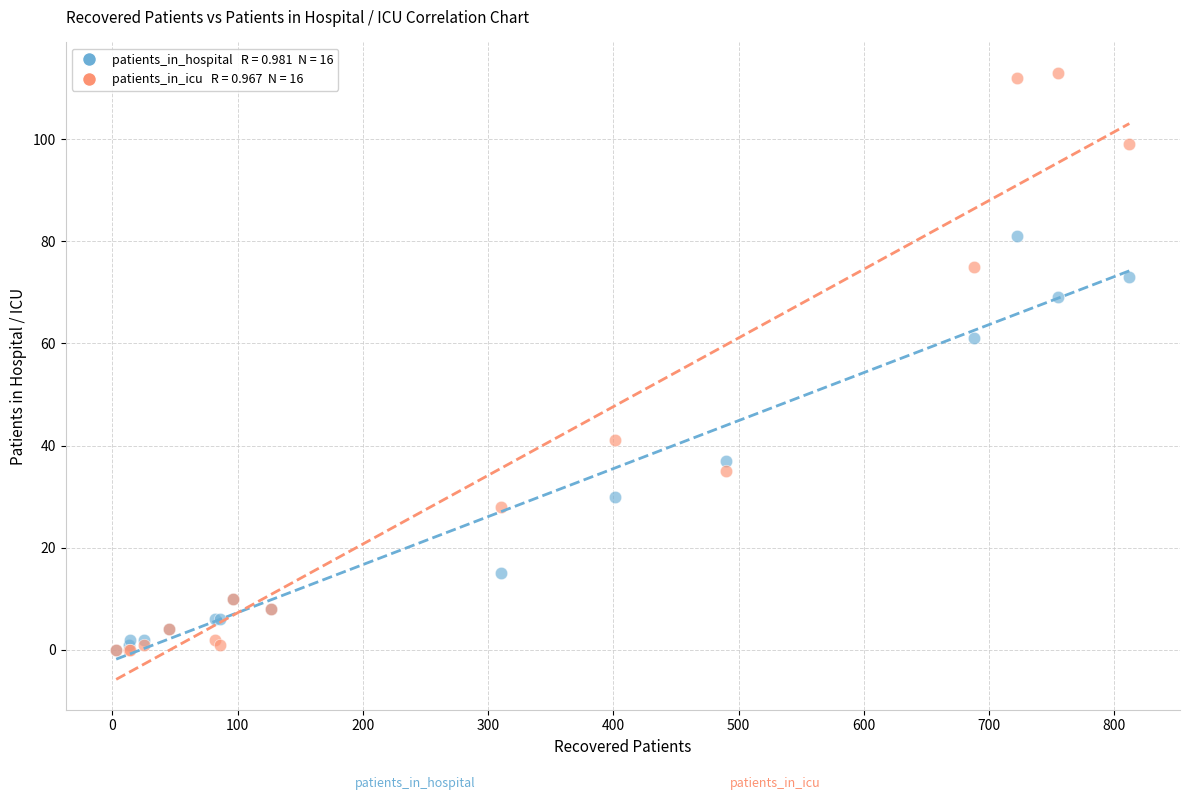

Across all series, what Y value is closest to 56?

61